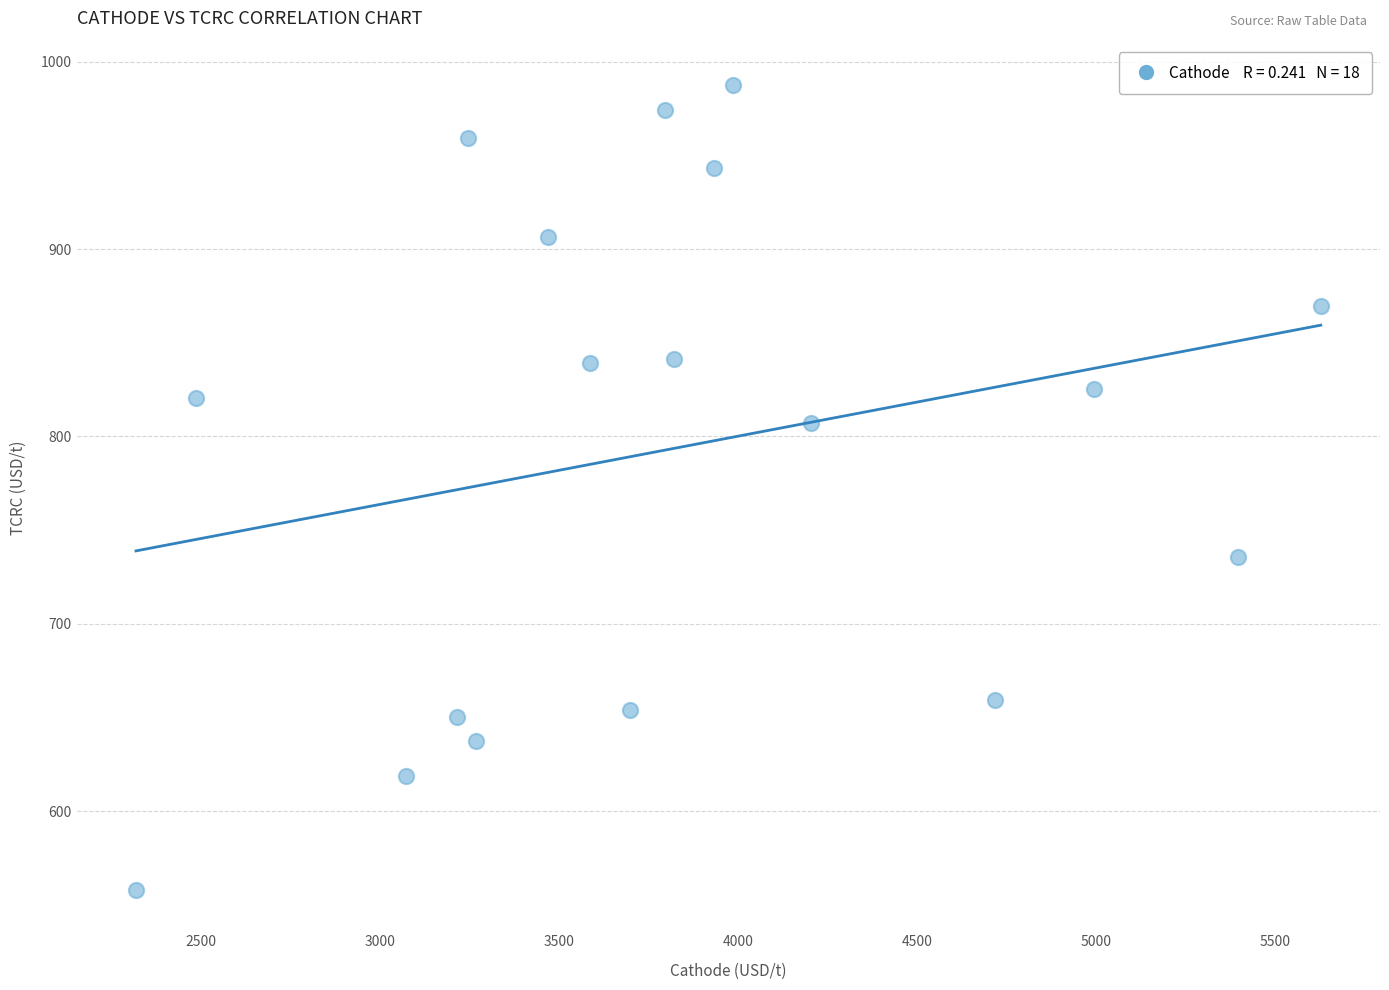

What is the range of Y values (max minus min)?

429.5